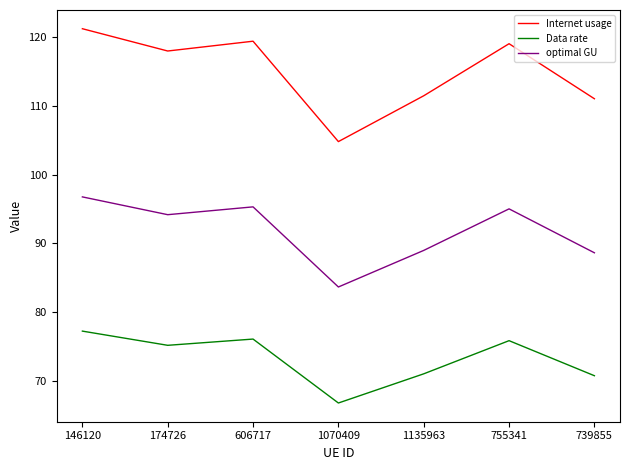

How many lines are shown in the chart?

3